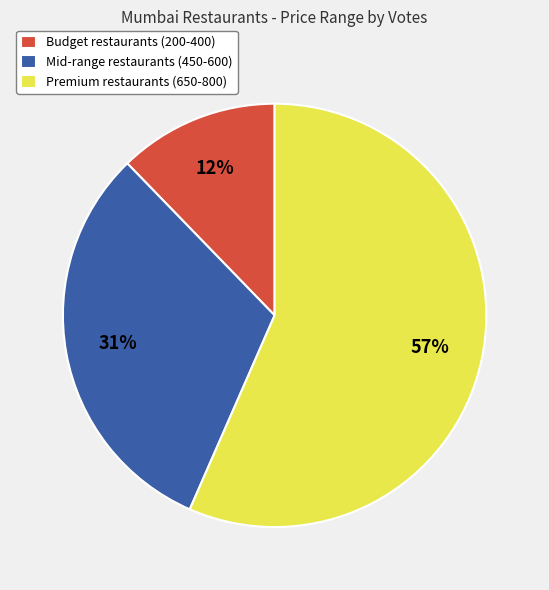

Do Mid-range restaurants (450-600) and Premium restaurants (650-800) together represent more than half of the pie?

Yes